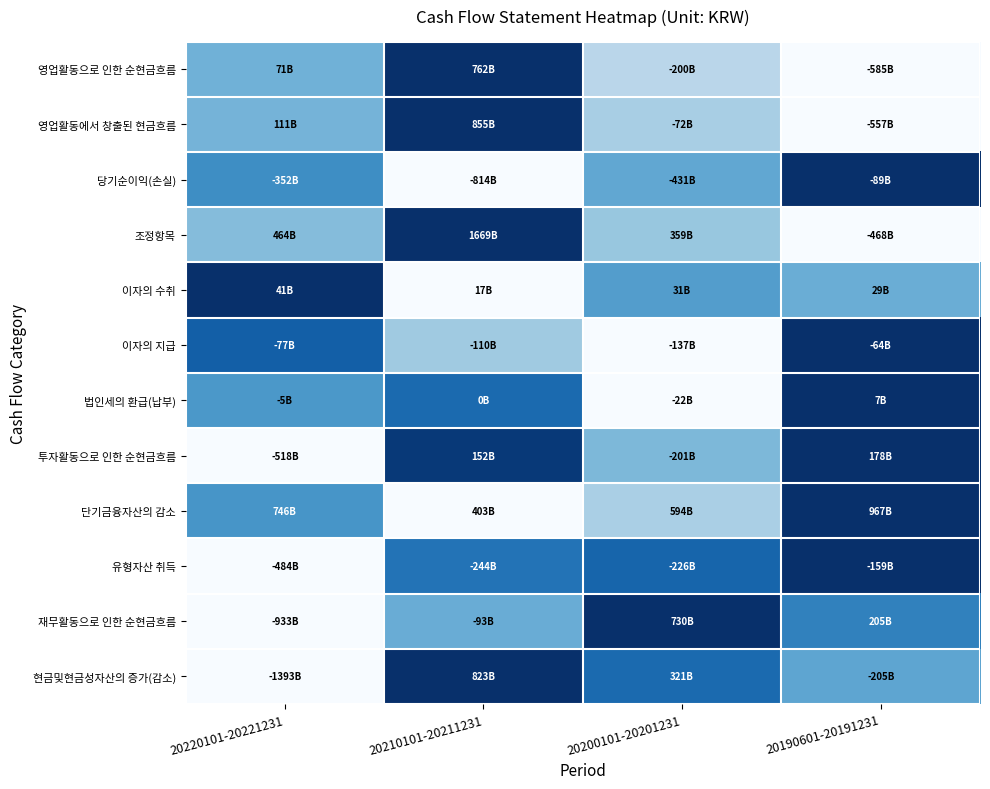

Reading left to right, list all the values displayed in this chart.

영업활동으로 인한 순현금흐름: 20220101-20221231=0.5	20210101-20211231=1.0	20200101-20201231=0.3	20190601-20191231=0.0
영업활동에서 창출된 현금흐름: 20220101-20221231=0.5	20210101-20211231=1.0	20200101-20201231=0.3	20190601-20191231=0.0
당기순이익(손실): 20220101-20221231=0.6	20210101-20211231=0.0	20200101-20201231=0.5	20190601-20191231=1.0
조정항목: 20220101-20221231=0.4	20210101-20211231=1.0	20200101-20201231=0.4	20190601-20191231=0.0
이자의 수취: 20220101-20221231=1.0	20210101-20211231=0.0	20200101-20201231=0.6	20190601-20191231=0.5
이자의 지급: 20220101-20221231=0.8	20210101-20211231=0.4	20200101-20201231=0.0	20190601-20191231=1.0
법인세의 환급(납부): 20220101-20221231=0.6	20210101-20211231=0.8	20200101-20201231=0.0	20190601-20191231=1.0
투자활동으로 인한 순현금흐름: 20220101-20221231=0.0	20210101-20211231=1.0	20200101-20201231=0.5	20190601-20191231=1.0
단기금융자산의 감소: 20220101-20221231=0.6	20210101-20211231=0.0	20200101-20201231=0.3	20190601-20191231=1.0
유형자산 취득: 20220101-20221231=0.0	20210101-20211231=0.7	20200101-20201231=0.8	20190601-20191231=1.0
재무활동으로 인한 순현금흐름: 20220101-20221231=0.0	20210101-20211231=0.5	20200101-20201231=1.0	20190601-20191231=0.7
현금및현금성자산의 증가(감소): 20220101-20221231=0.0	20210101-20211231=1.0	20200101-20201231=0.8	20190601-20191231=0.5